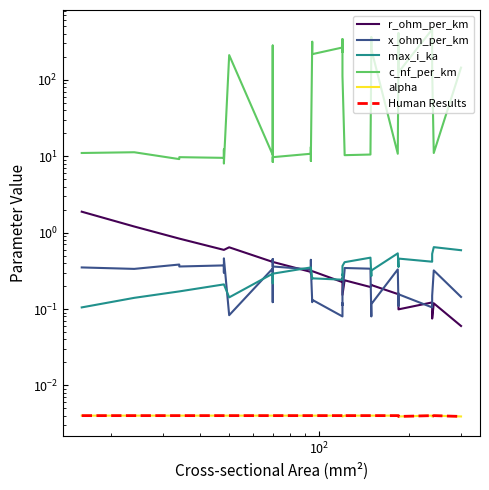

In x_ohm_per_km, how many points are higher than both neighbors (excluding endpoints)?

12